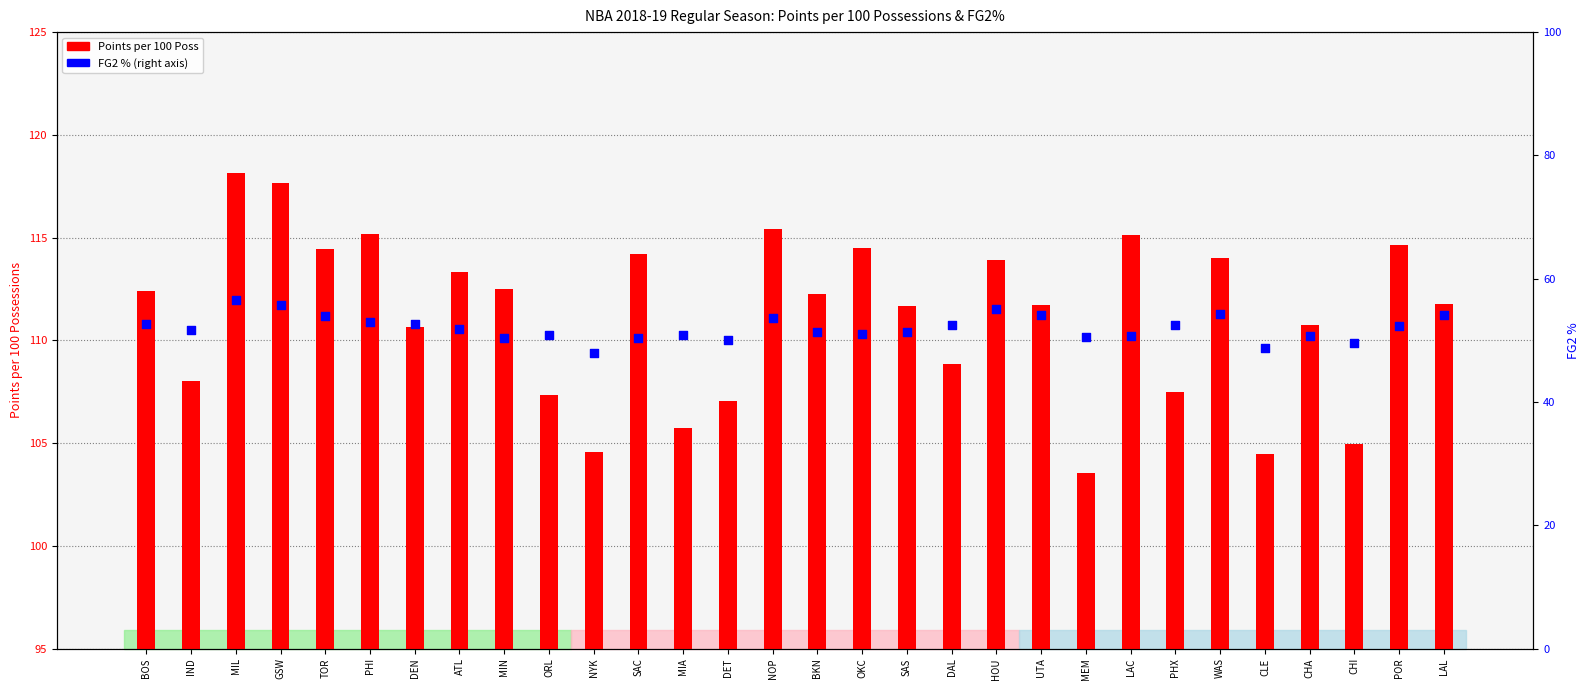

At how many categories does at least one series exceed 96?

30